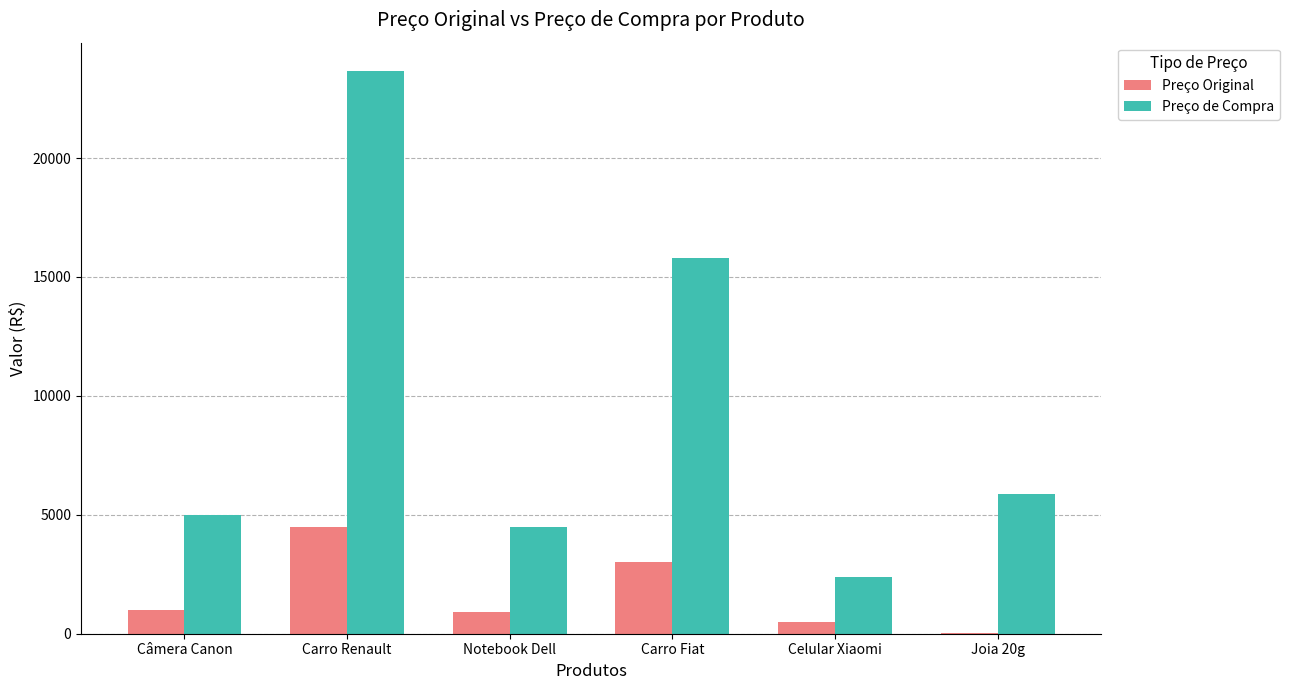

Which series changed the most between Carro Renault and Notebook Dell?

Preço de Compra